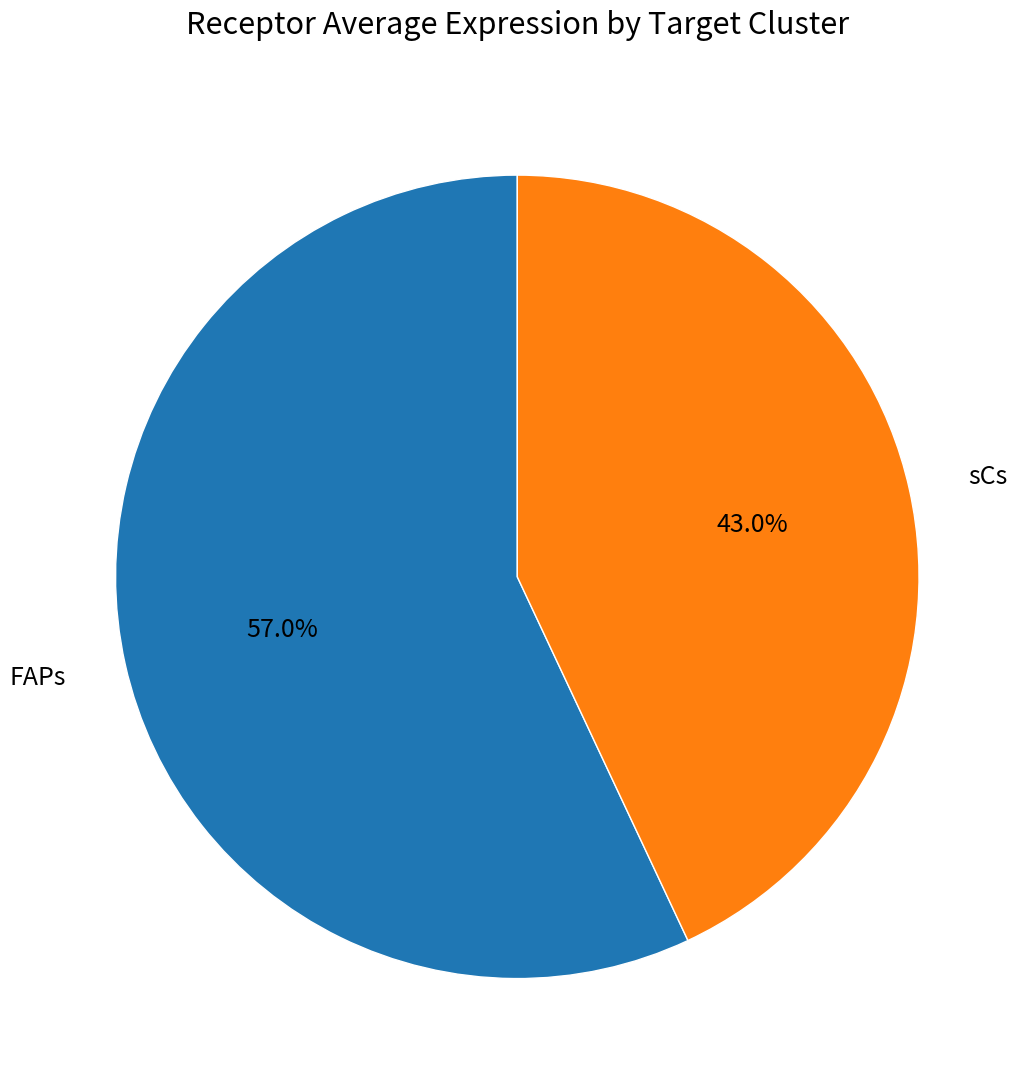

To the nearest percent, what is the combined percentage of sCs and FAPs?

100%